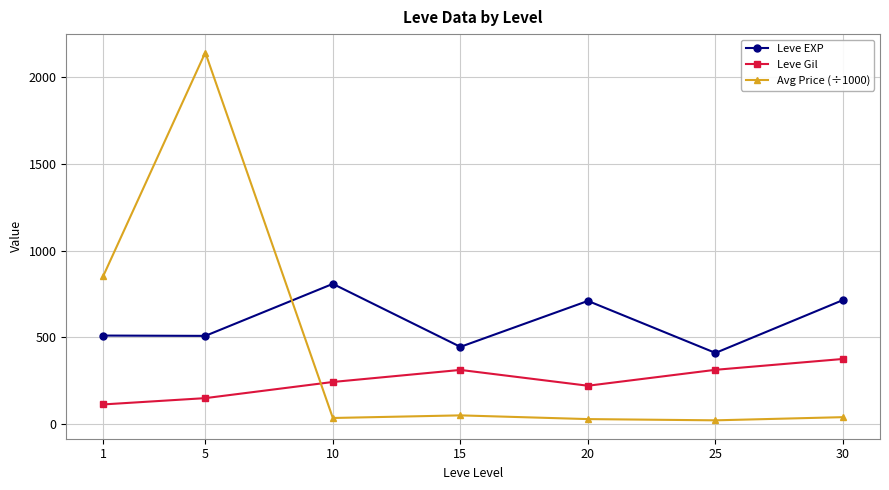

At which category does the chart reach its peak across all series?

5